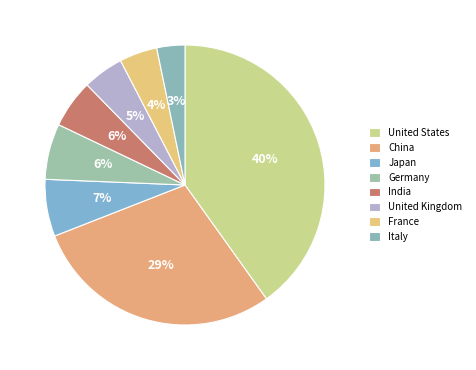

Count the number of slices in the pie.

8